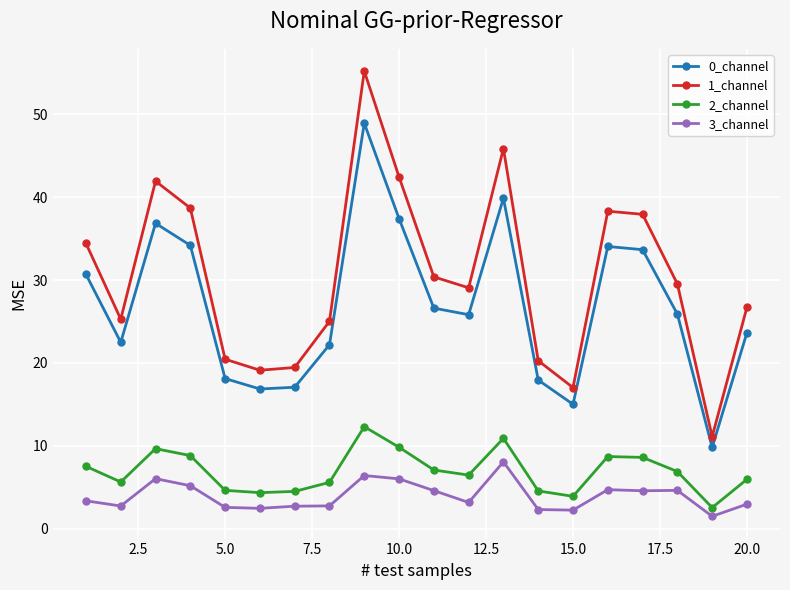

True or false: 1_channel and 0_channel cross at least once.

False